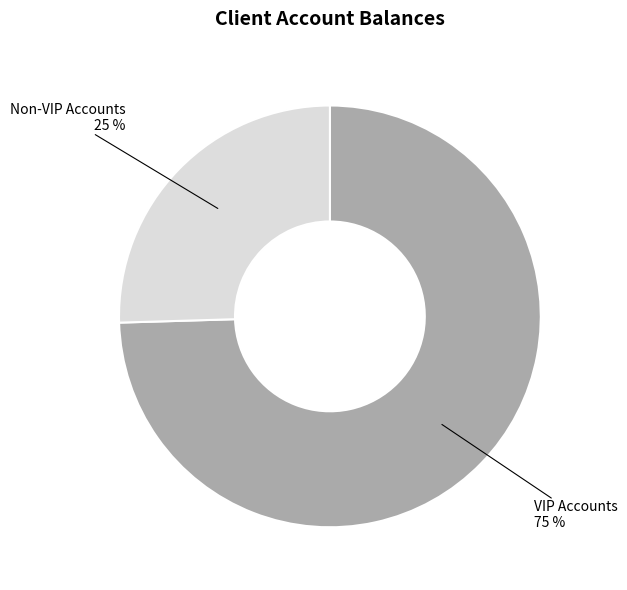

How many segments does this pie chart have?

2